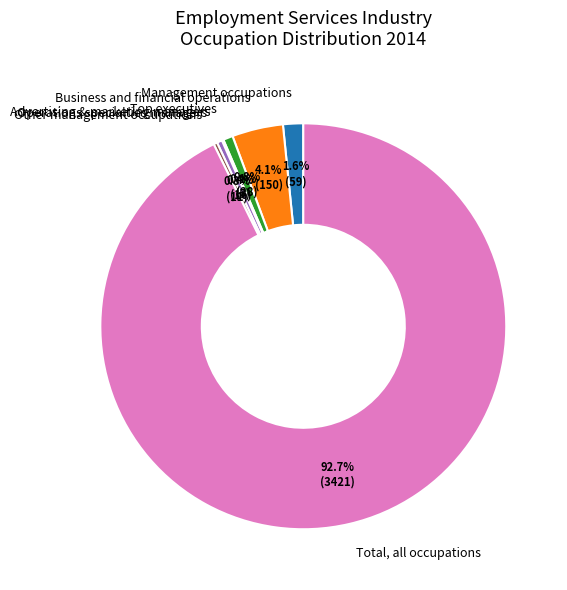

Combined, do Management occupations and Total, all occupations account for over 50%?

Yes